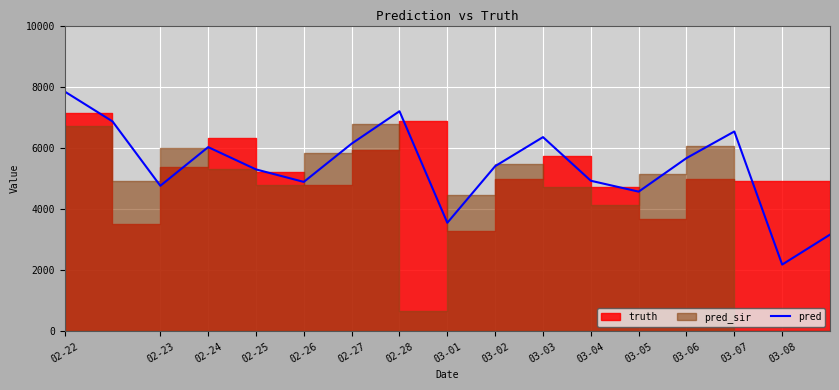

What is the difference between the maximum and minimum values?

5659.2